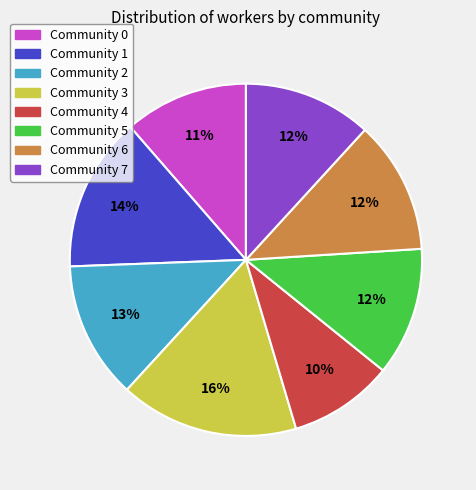

Is it true that Community 1 is 14% of the pie?

True